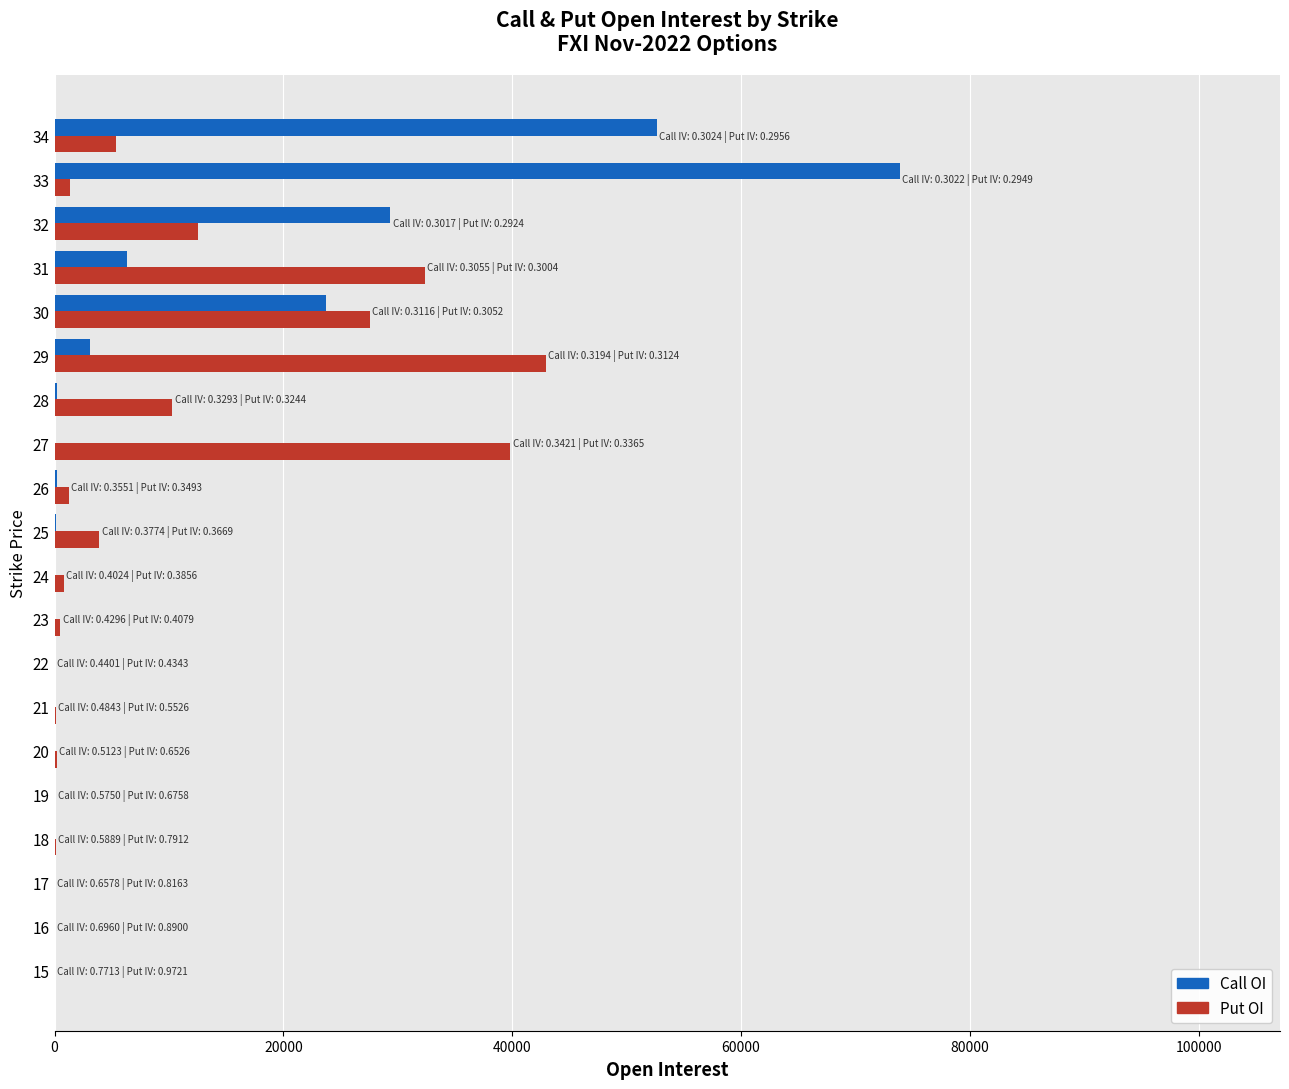

How many categories are shown in the chart?

20